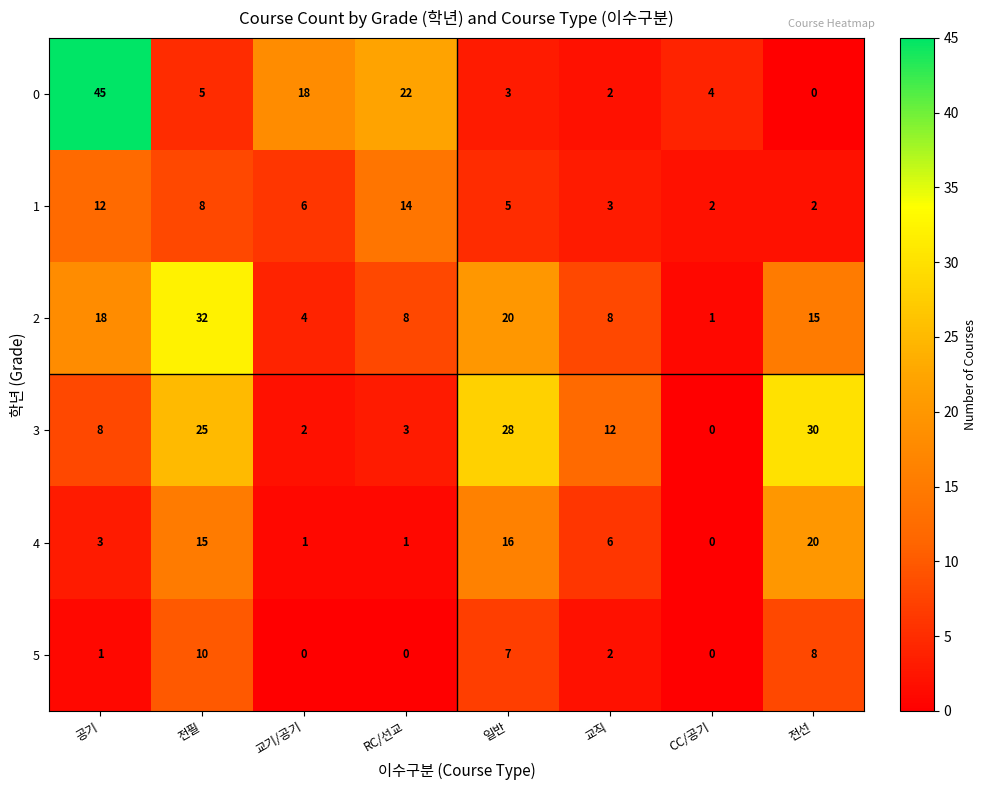

What is the total value across all series at 공기?

87